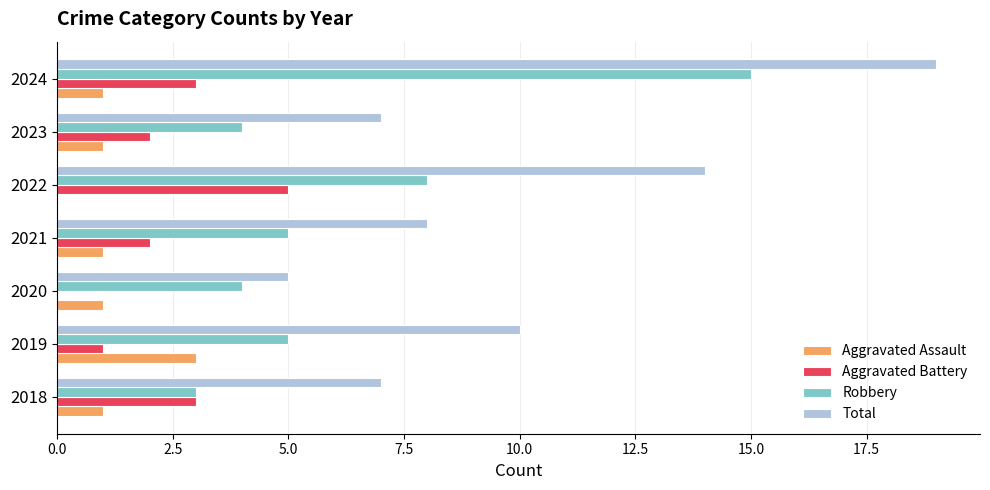

Where is Robbery nearest to the value 9?

2022